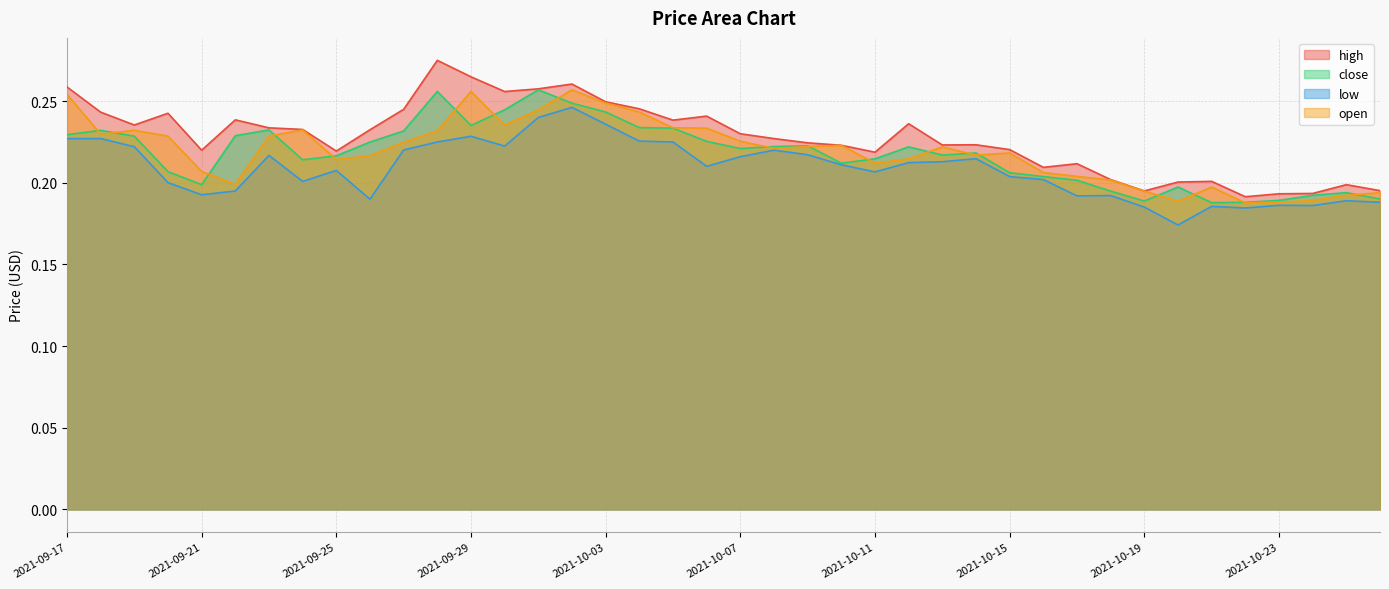

What are all the series names shown in the legend?

high, close, low, open